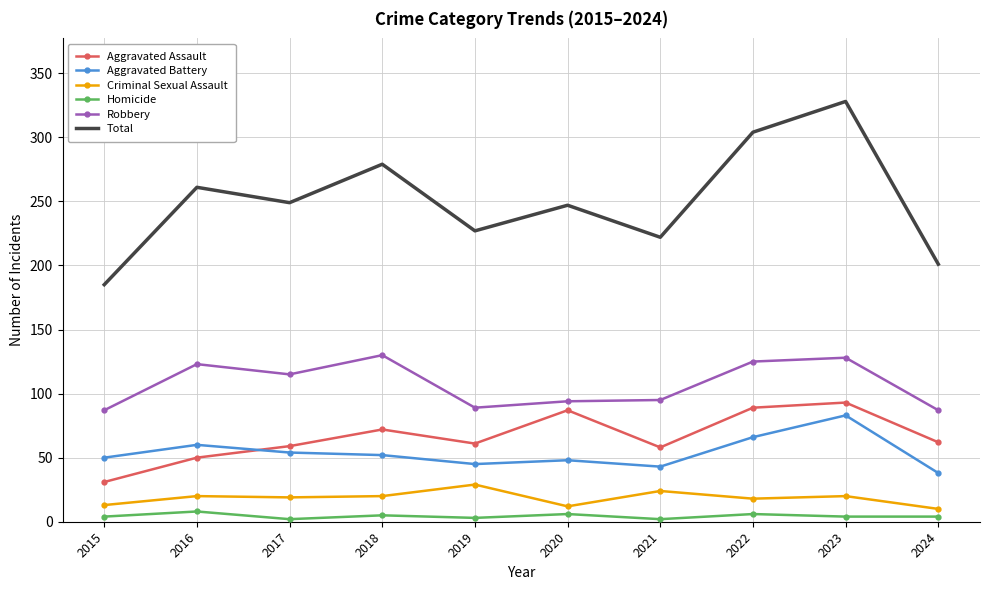

True or false: Criminal Sexual Assault and Aggravated Battery cross at least once.

False